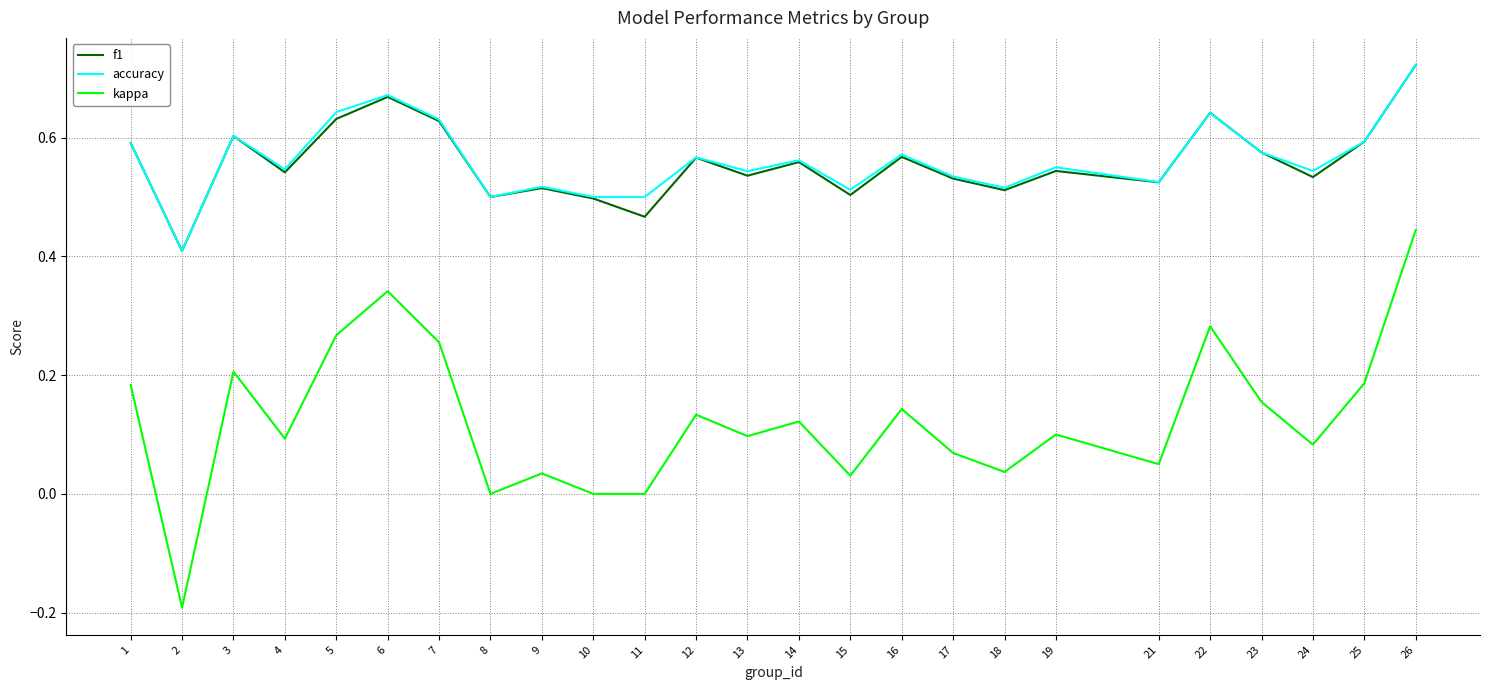

True or false: kappa and f1 intersect in this chart.

False